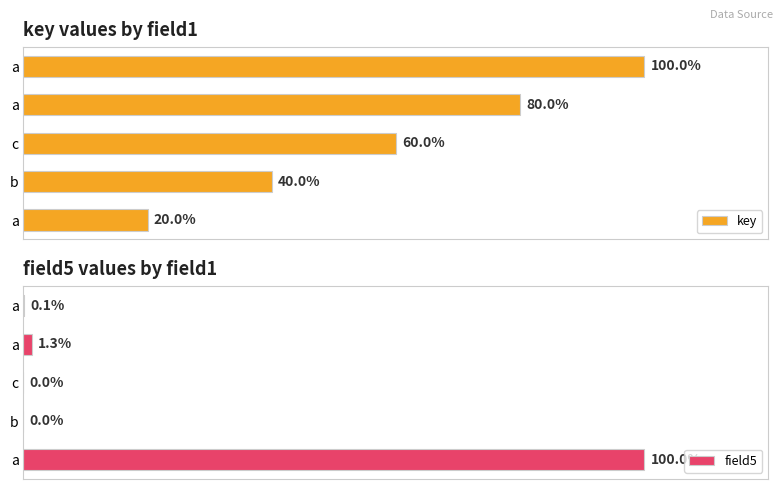

Count the key values in the range 40 to 80.

3